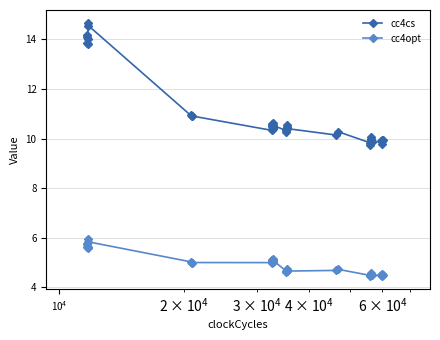

Count the number of categories in the chart.

40